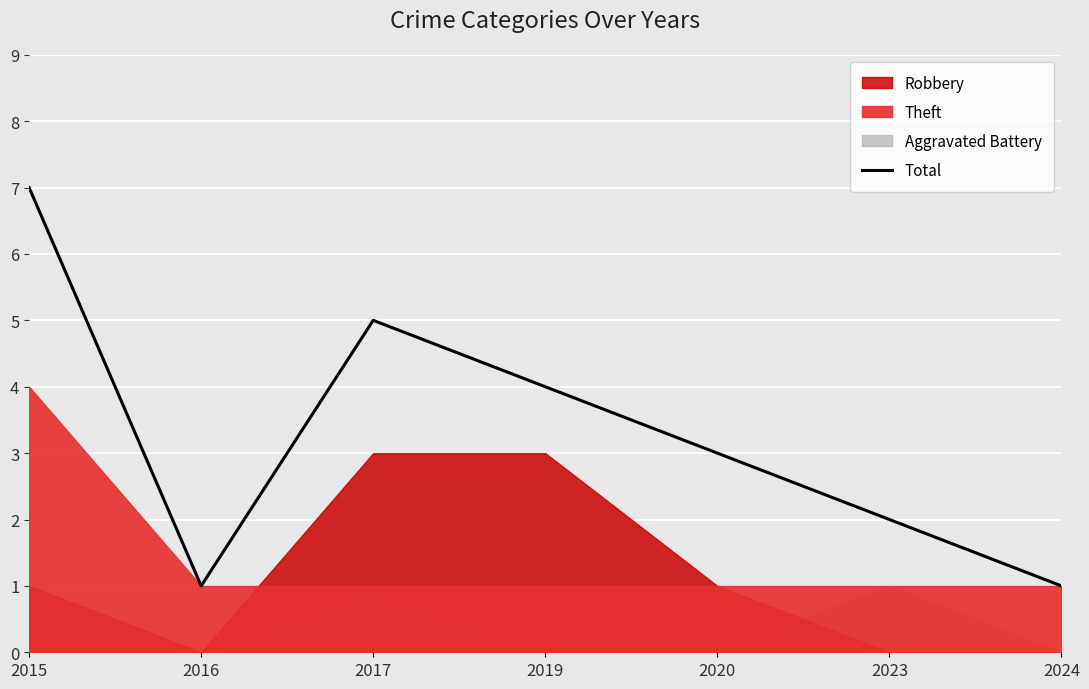

Is it true that Total equals 3 at 2020?

True